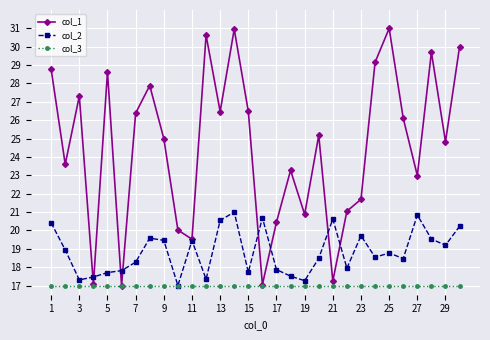

At how many categories does at least one series exceed 24?

17